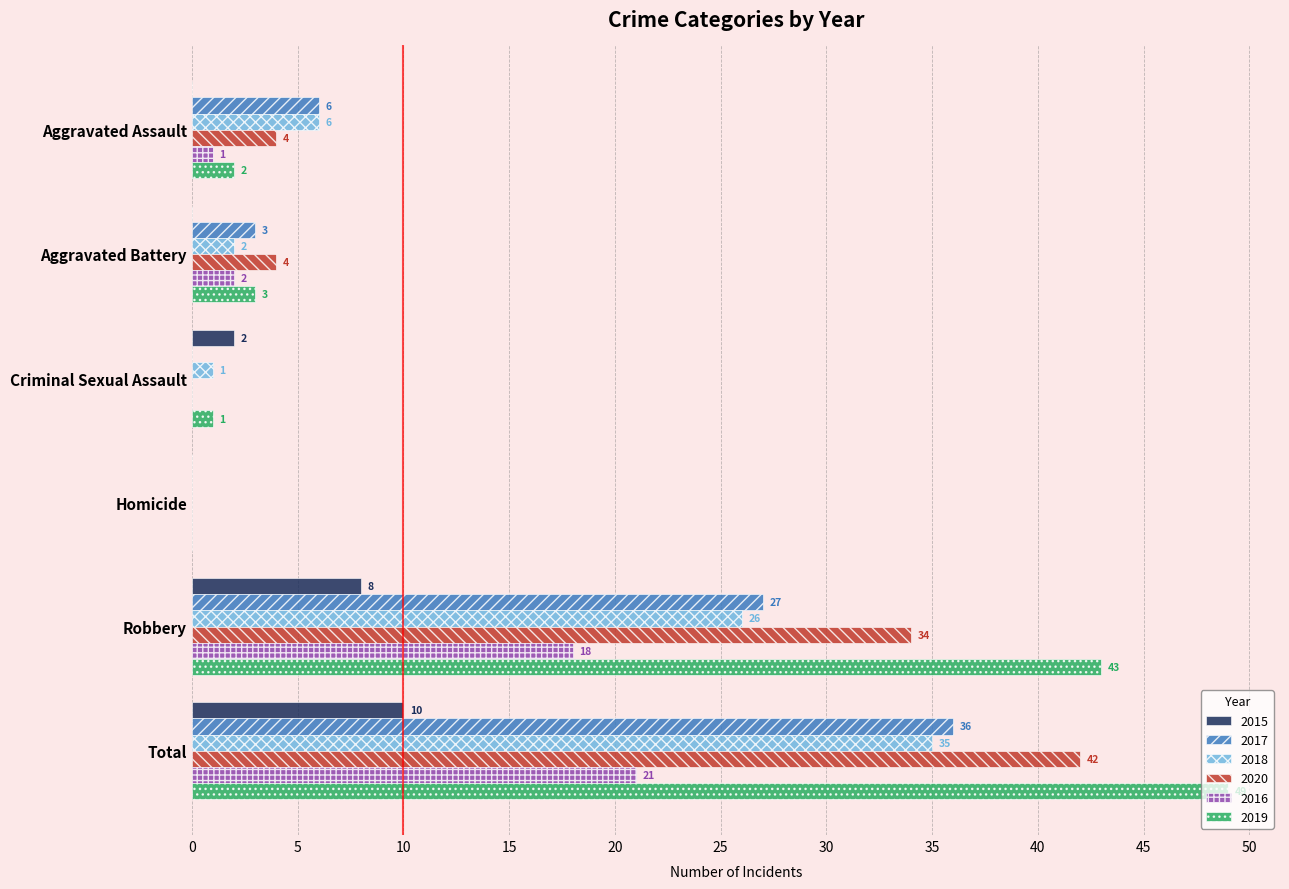

Count the number of categories in the chart.

6